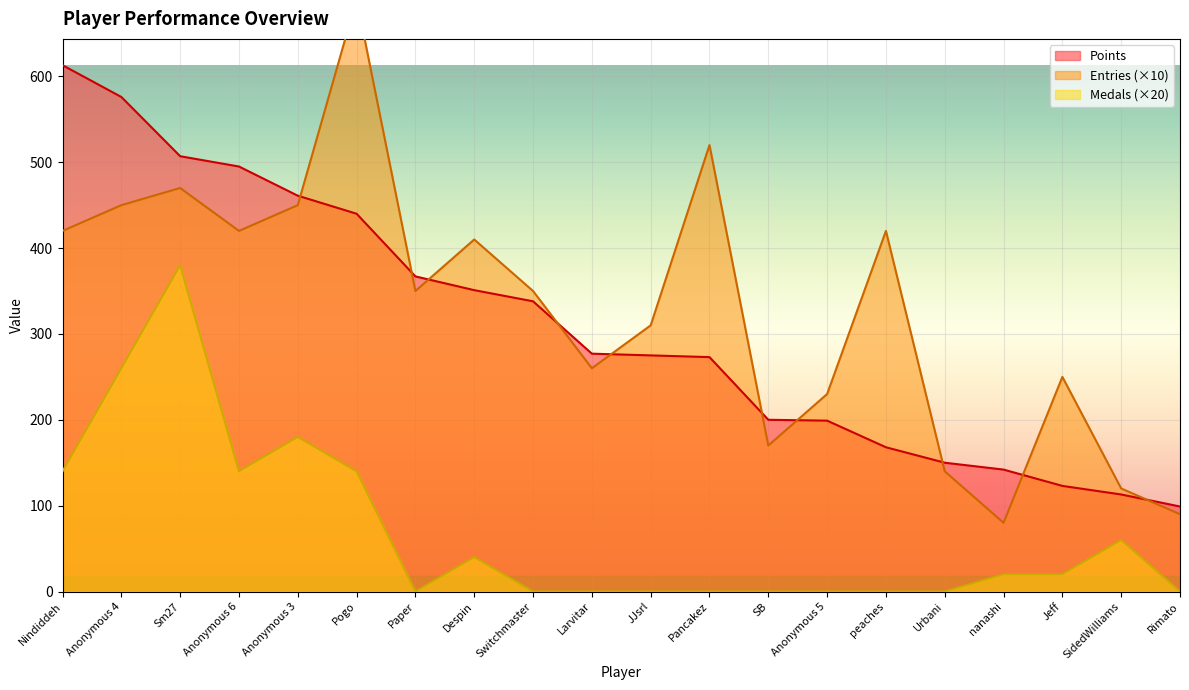

Is the value of Points at nanashi greater than the value of Medals (×20) at Jeff?

Yes